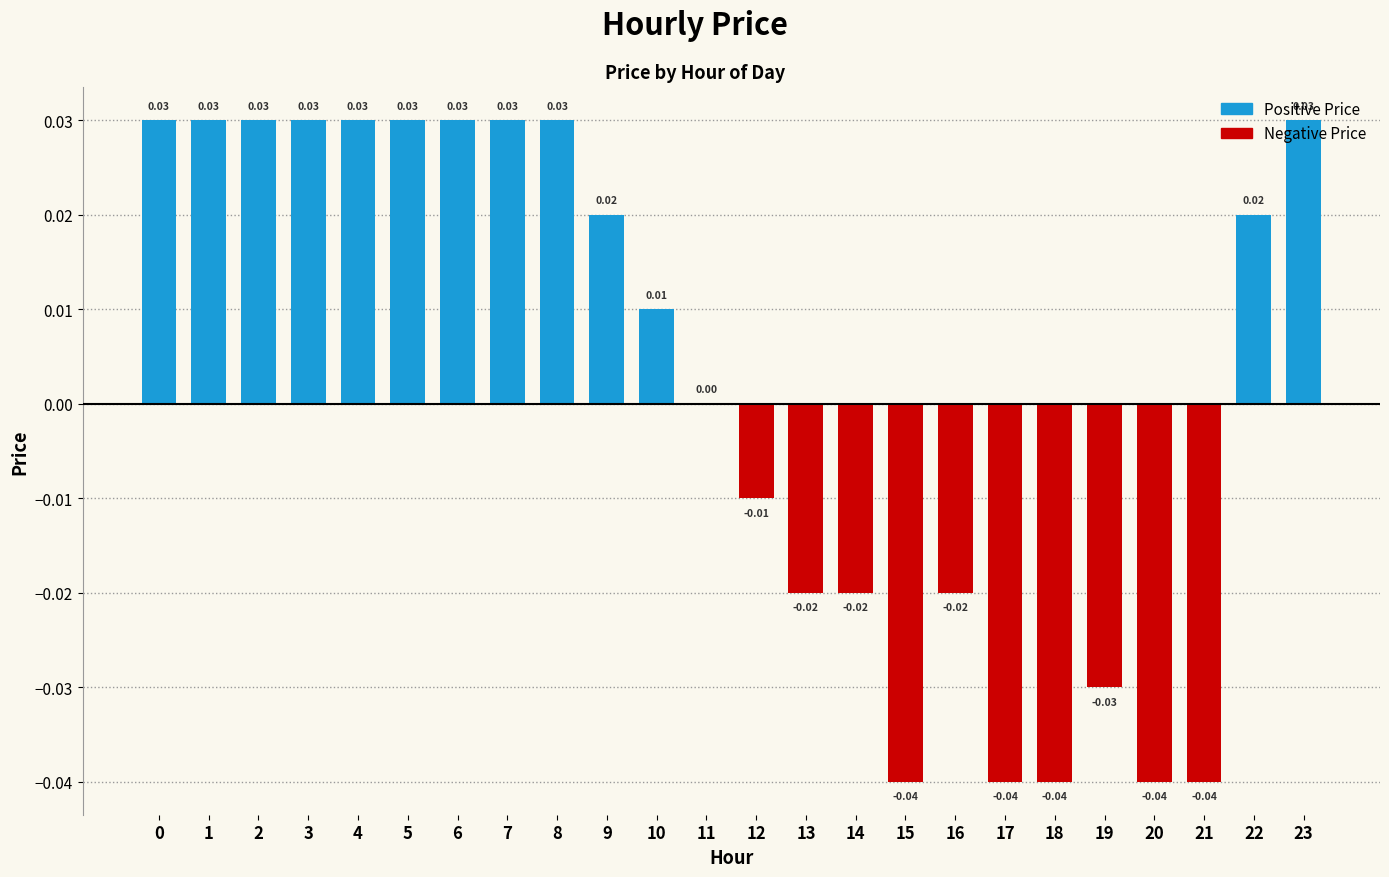

Count the values in the range 0 to 1.

14